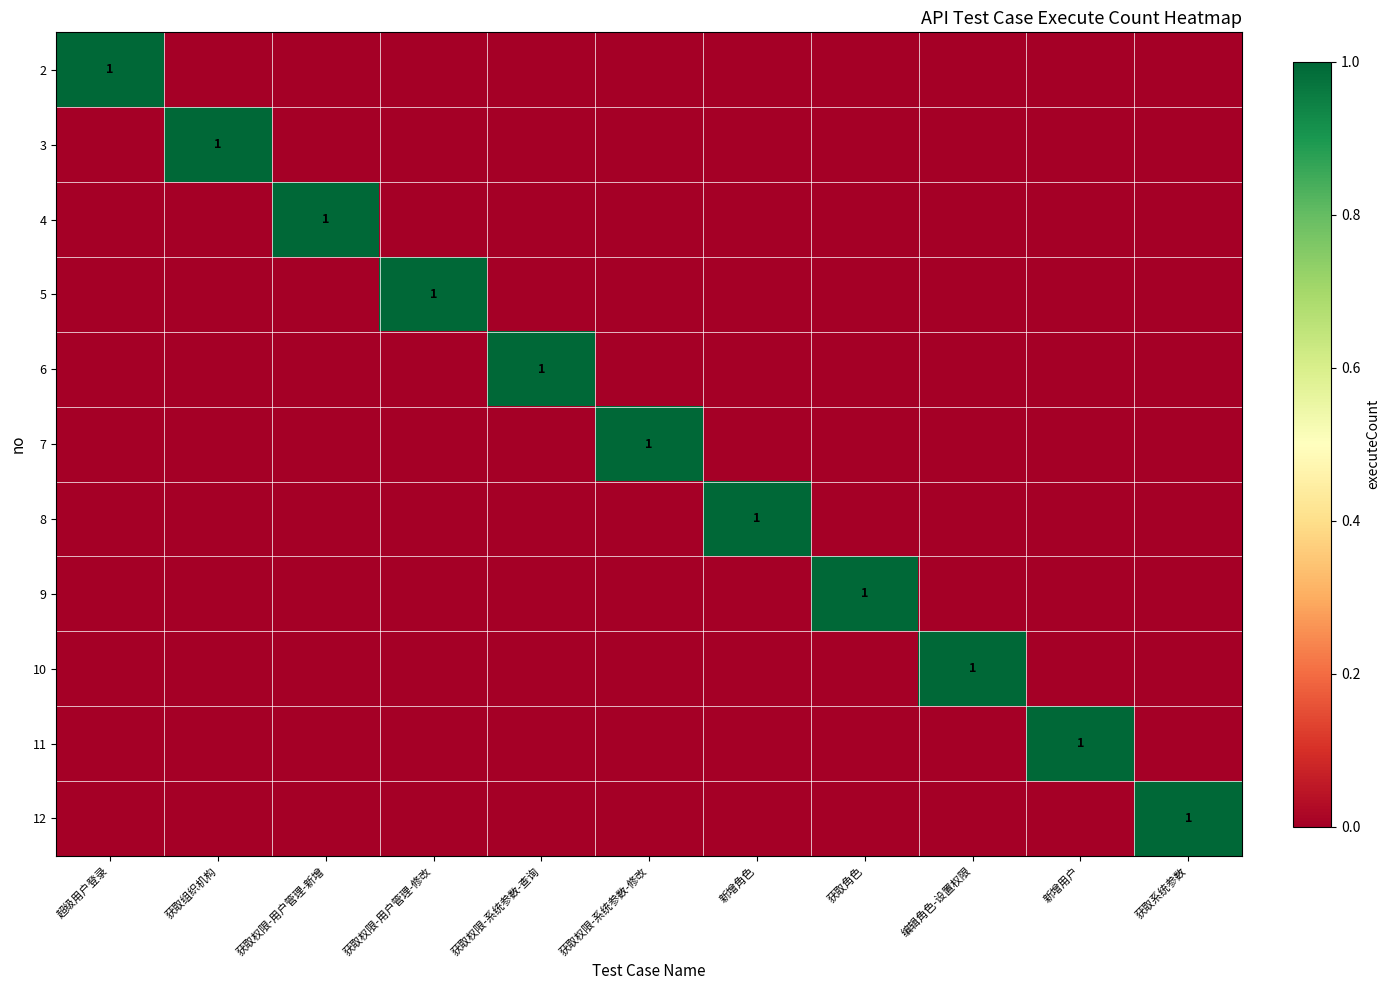

Count the number of data series in this chart.

11